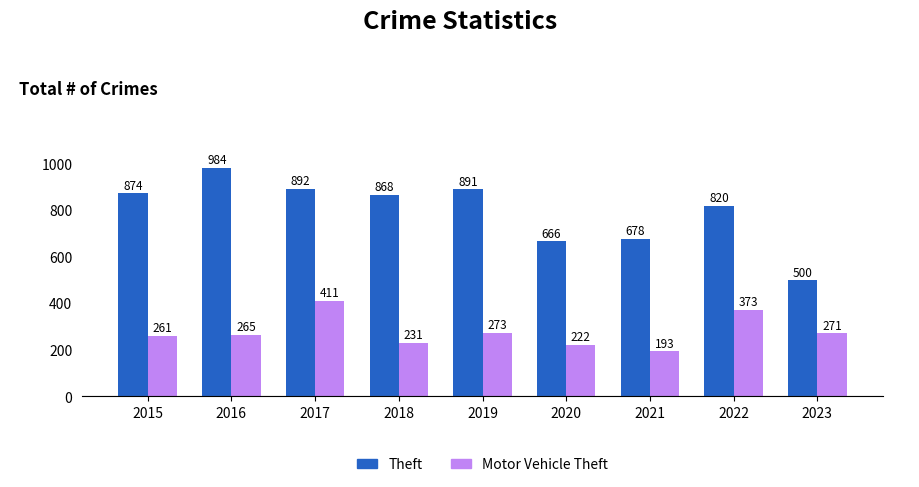

True or false: Motor Vehicle Theft has a value of 125 at 2017.

False